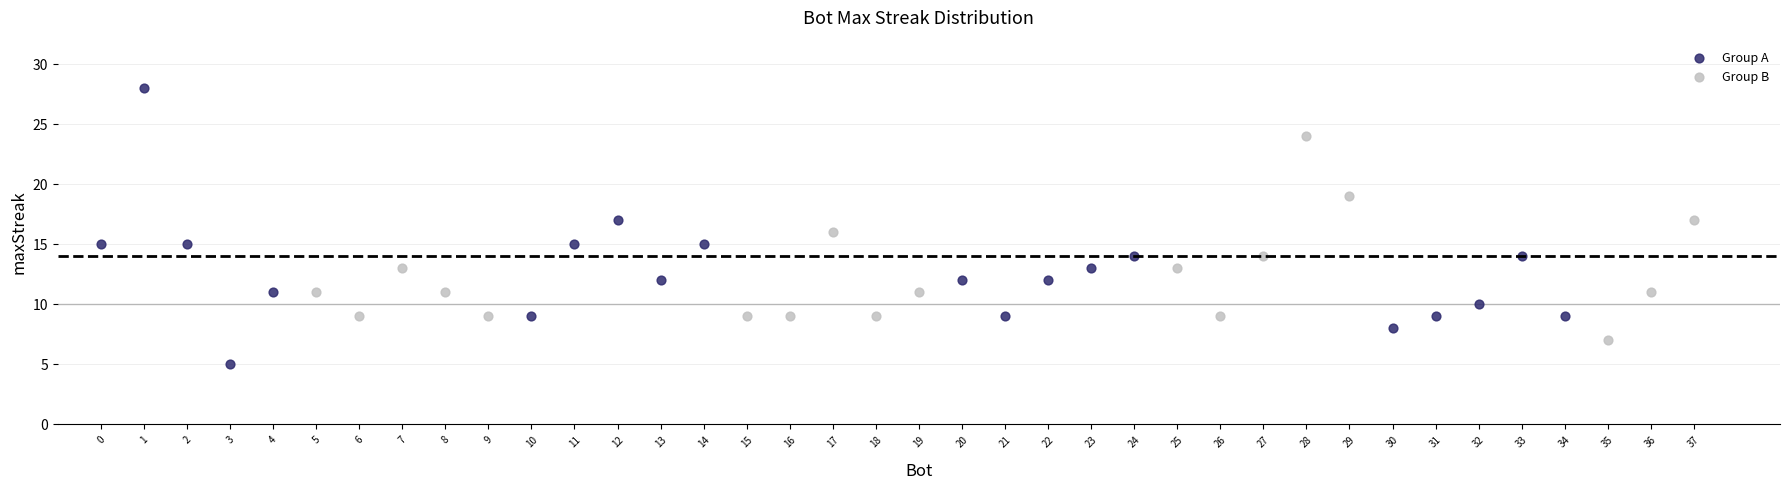

What are all the series names shown in the legend?

Group A, Group B